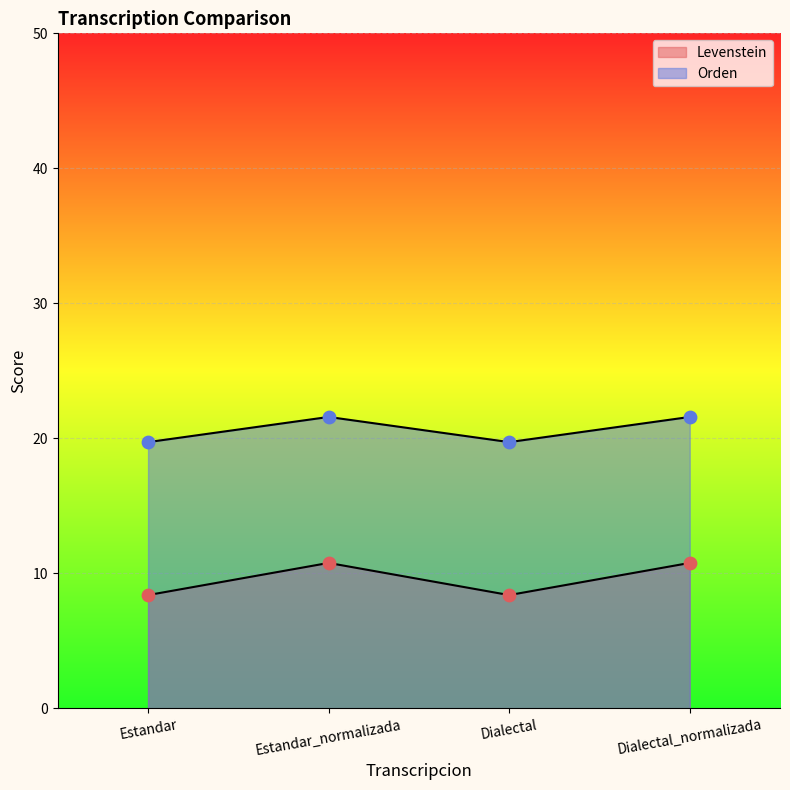

At how many categories does at least one series exceed 16?

4